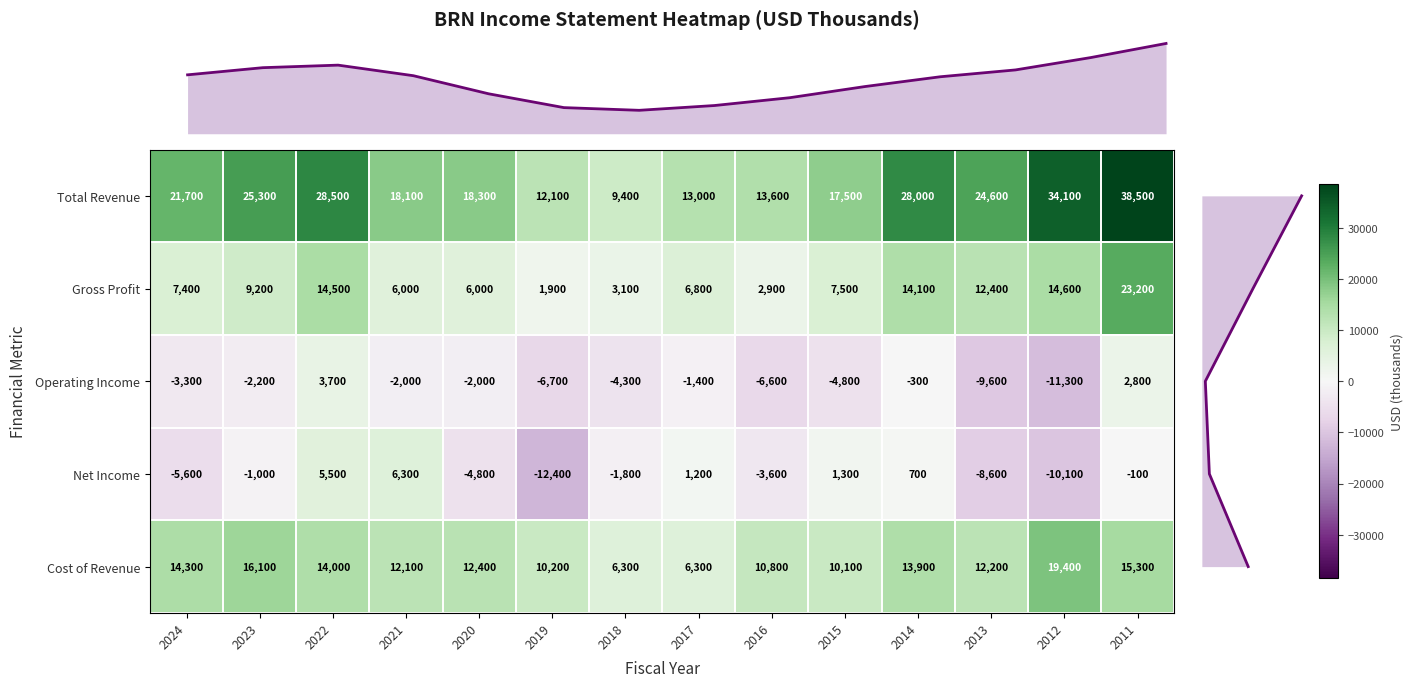

Is the value of Gross Profit at 2015 greater than the value of Total Revenue at 2023?

No